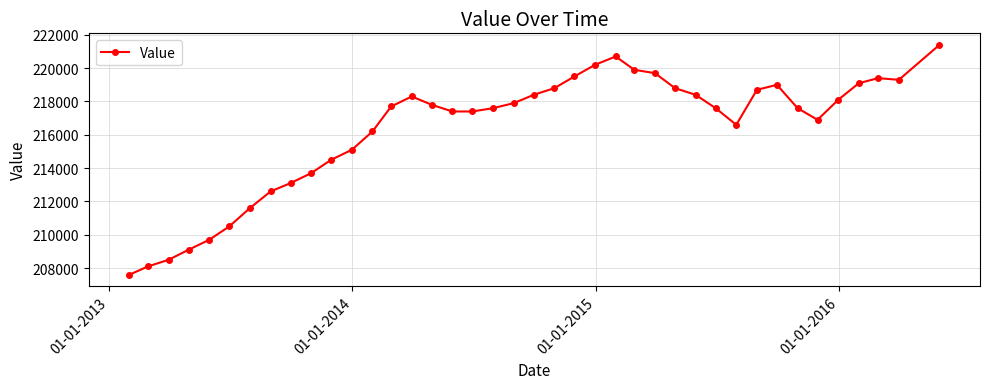

What is the smallest value displayed?

207600